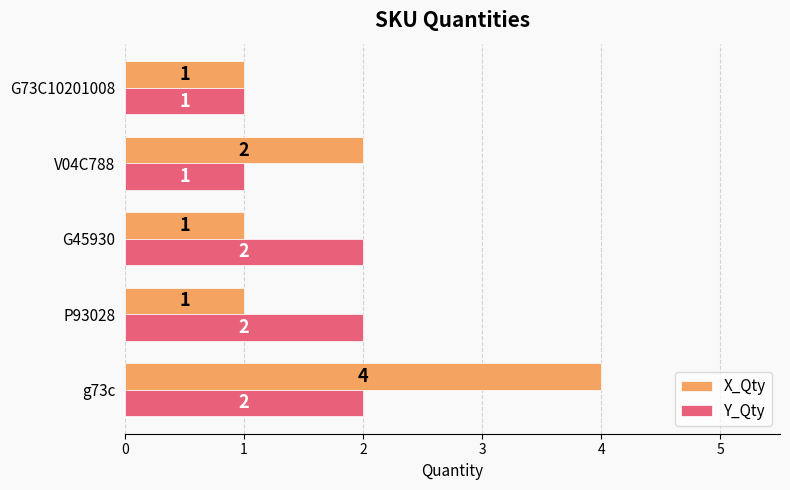

Is it true that Y_Qty equals 2 at P93028?

True